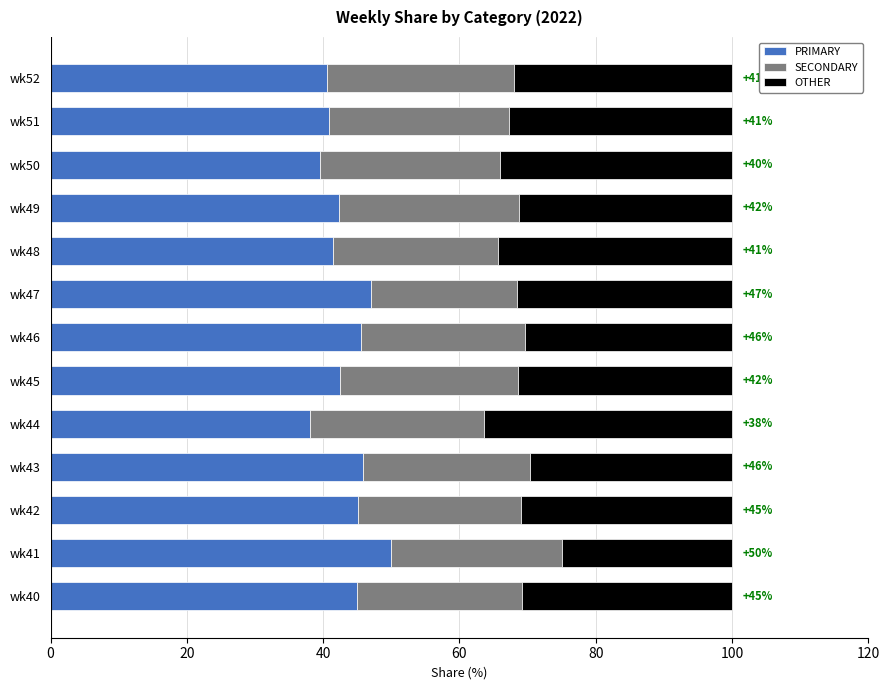

The value of PRIMARY at wk46 is 45.5. True or false?

True